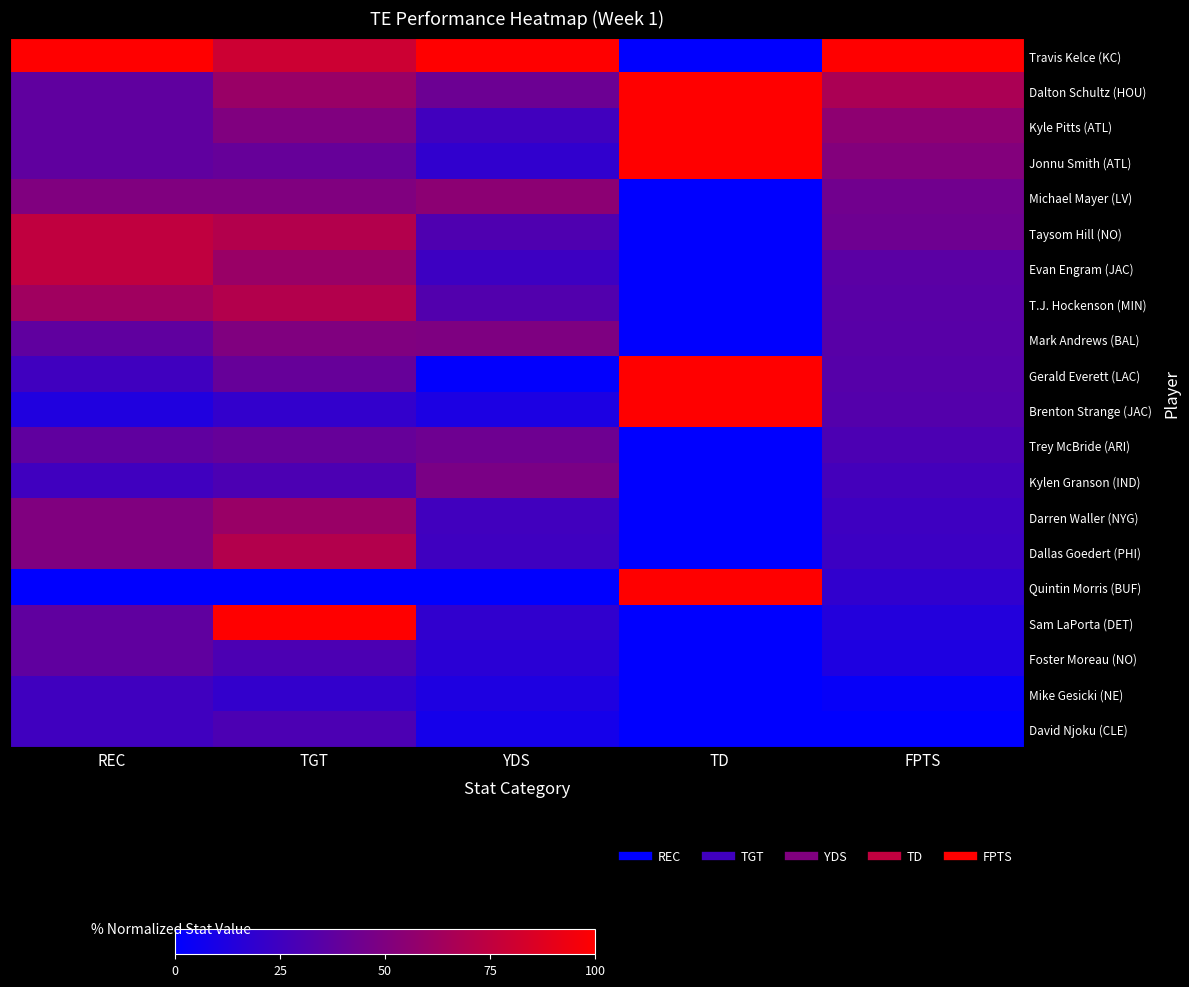

What is the greatest value displayed?

100.0